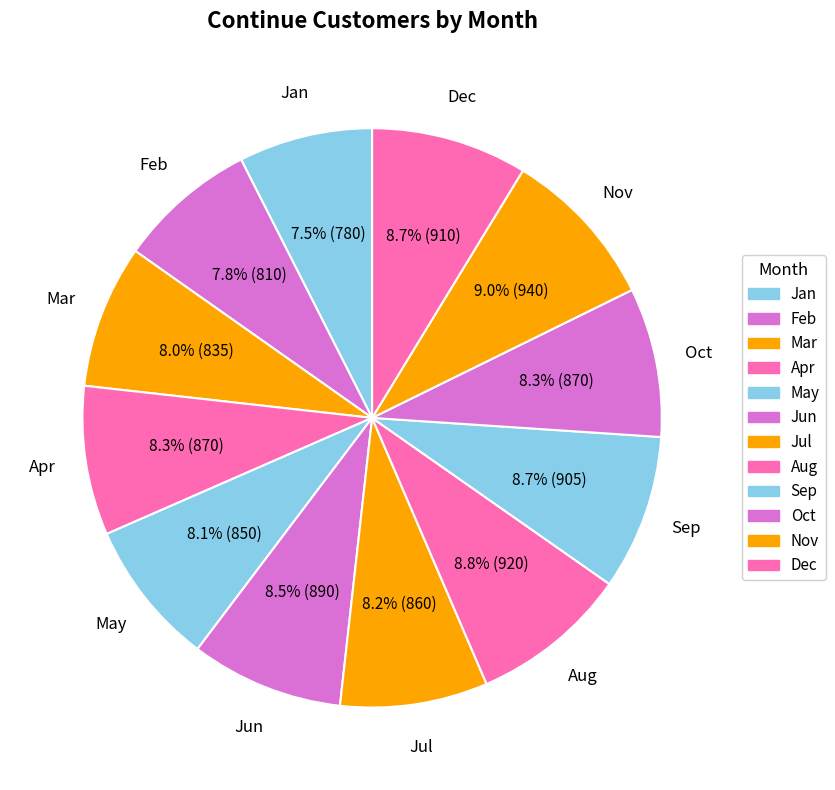

Is it true that Dec is 23% of the pie?

False